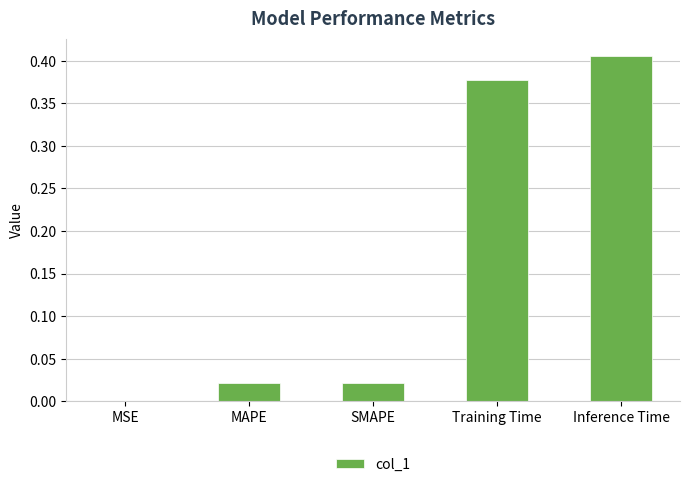

True or false: the data shows 0.2 at Training Time.

False